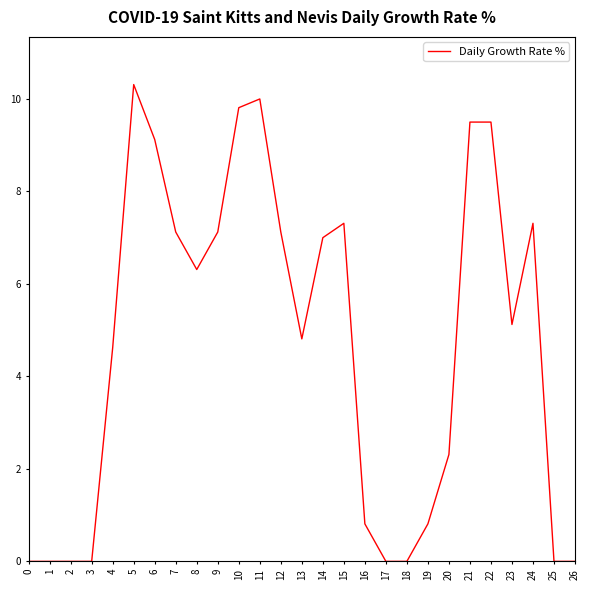

How many values exceed 5?

14